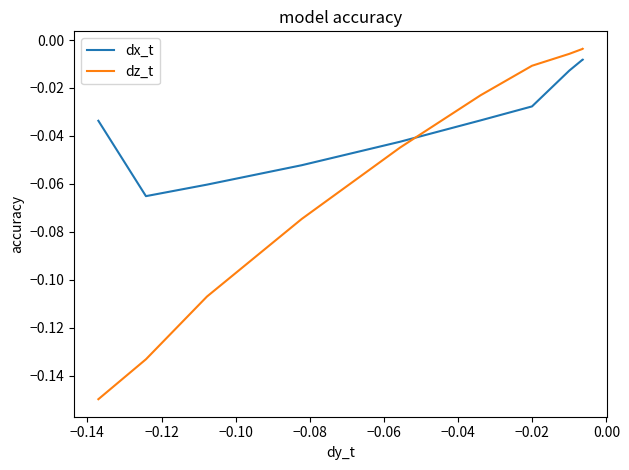

Does the chart display data point markers on the line(s)?

No